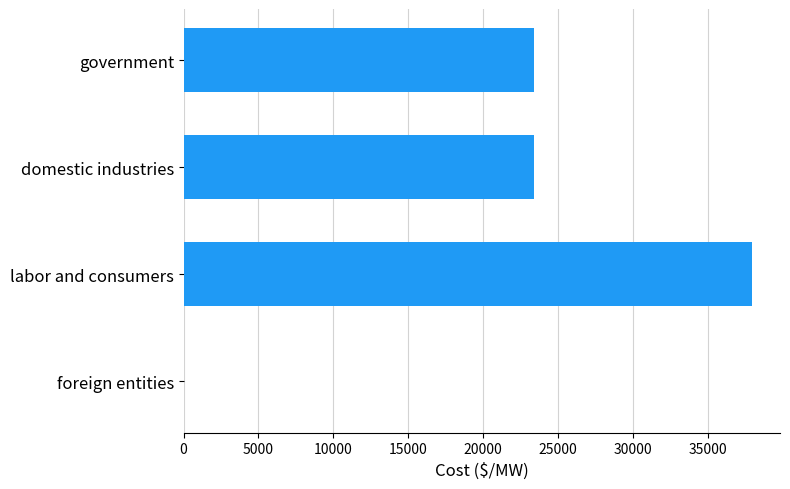

The value at government is 23383.1. True or false?

True